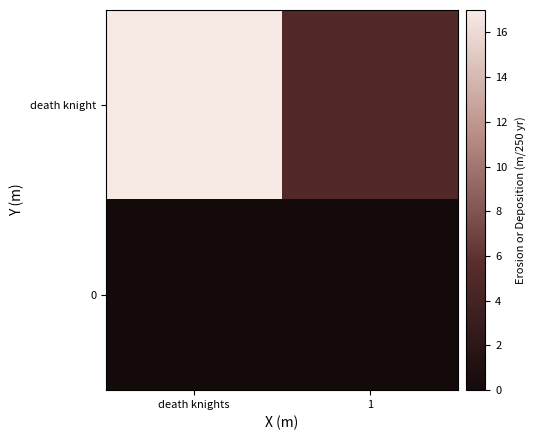

At which category is the sum across all series the highest?

death knights